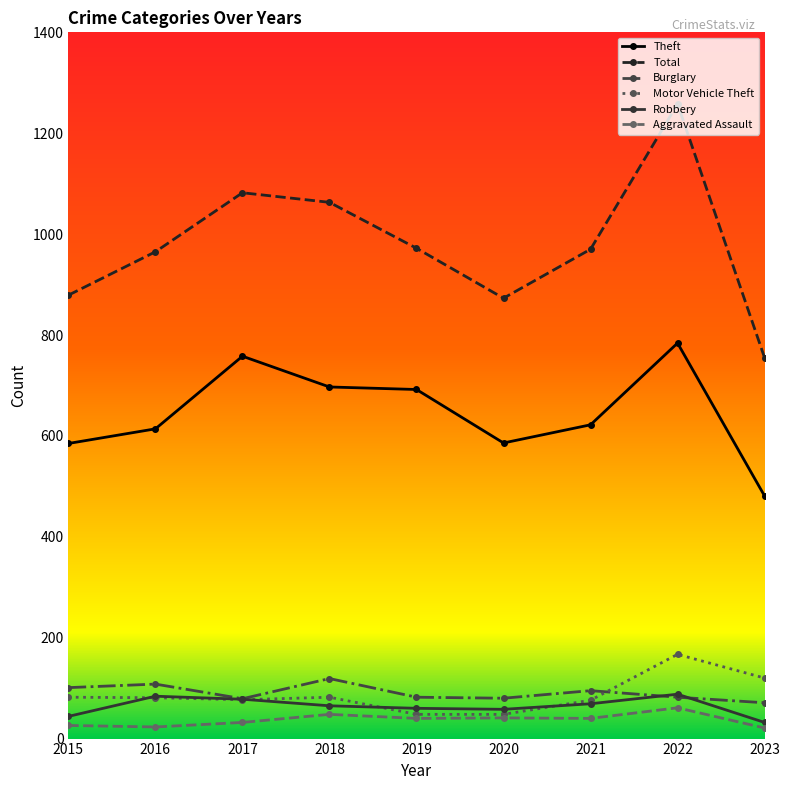

True or false: Total and Motor Vehicle Theft intersect in this chart.

False